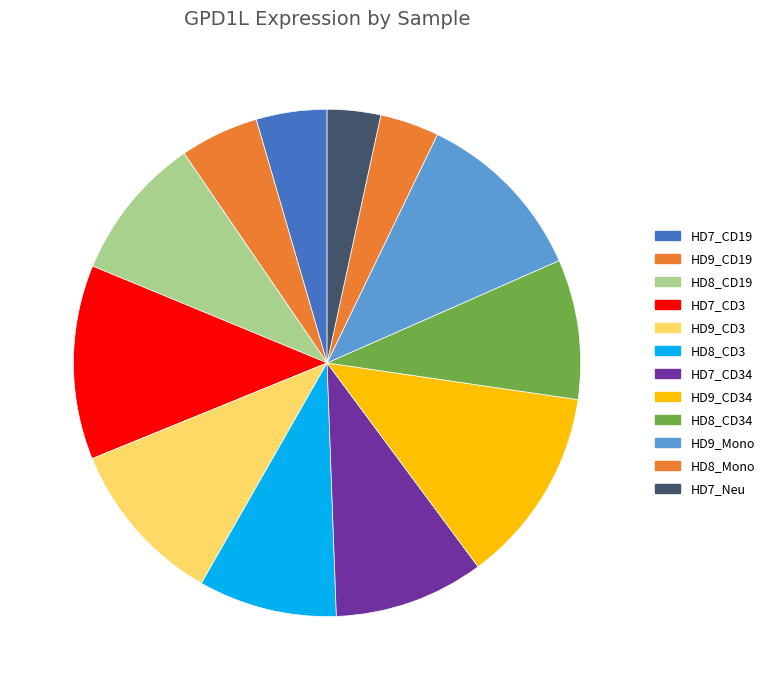

Which has a higher value, HD9_CD3 or HD8_Mono?

HD9_CD3